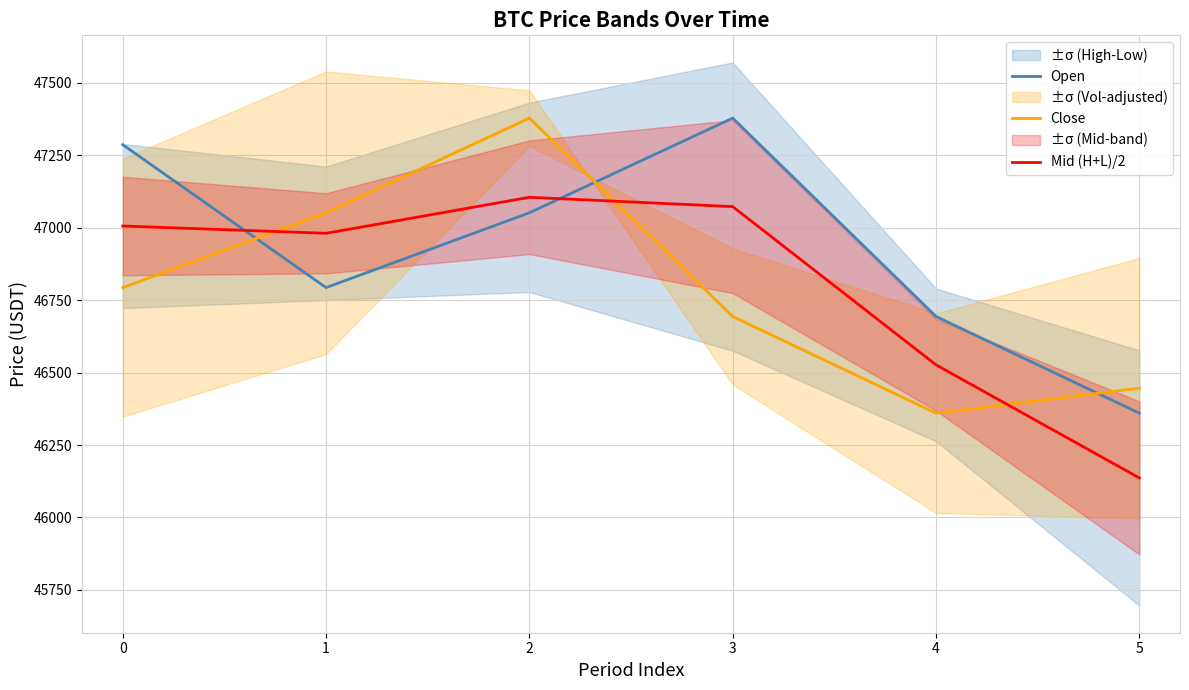

How many intersections are there between Open and Close?

3